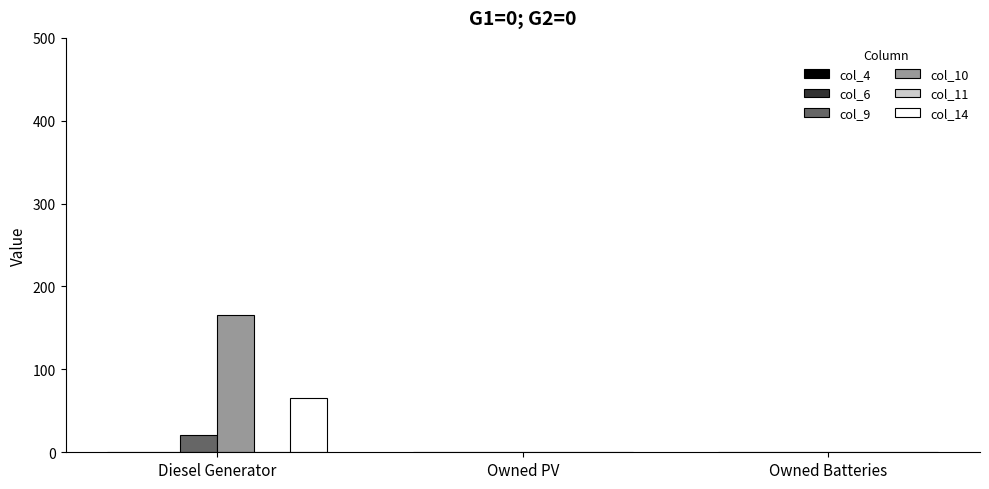

What is the sum of the col_10 values at Diesel Generator and Owned Batteries?

165